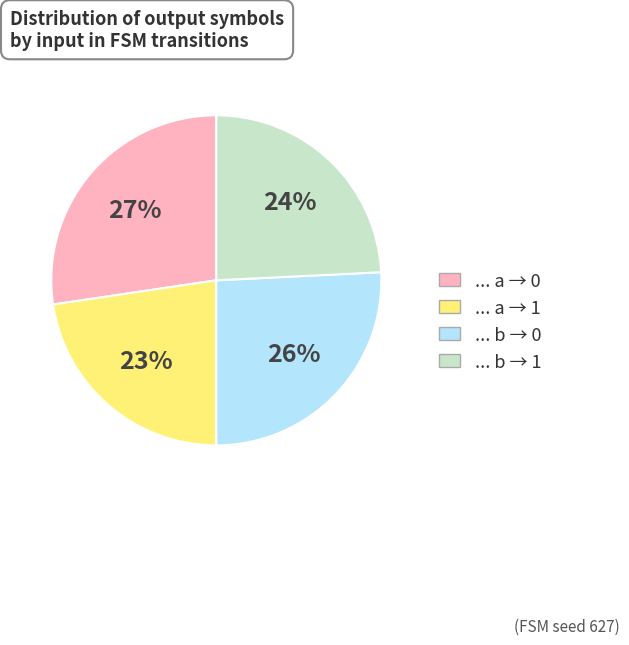

How many segments does this pie chart have?

4